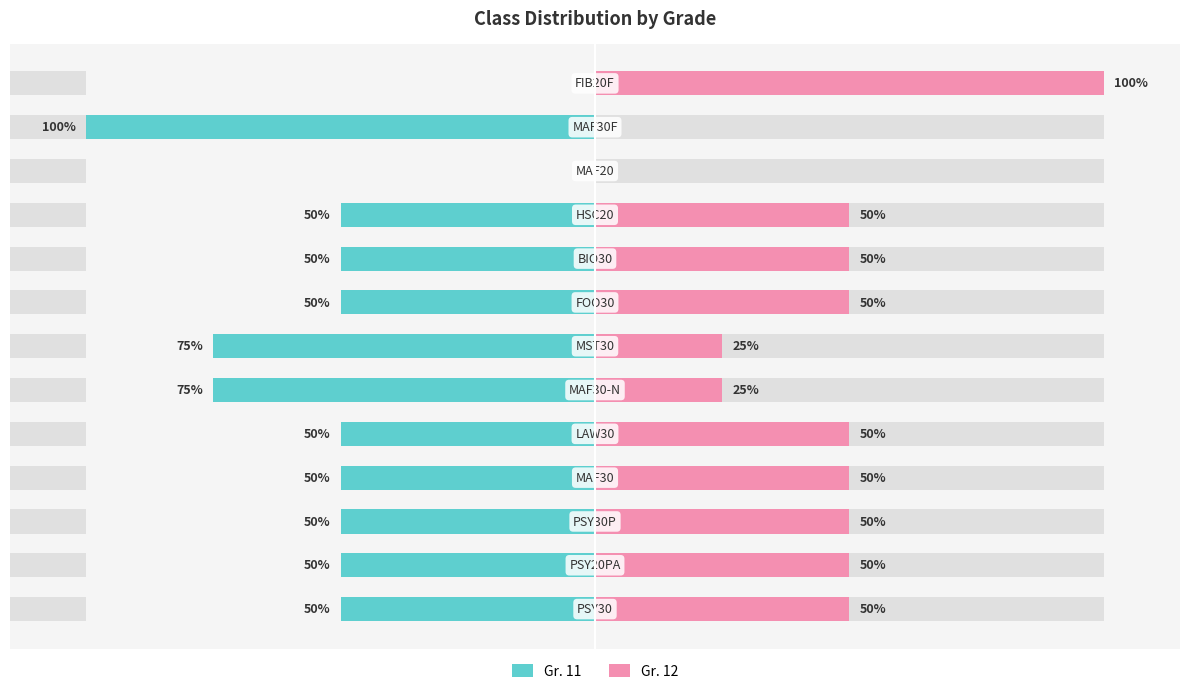

Reading left to right, list all the values displayed in this chart.

Gr. 11: 0=-0.5	1=-0.5	2=-0.5	3=-0.5	4=-0.5	5=-0.8	6=-0.8	7=-0.5	8=-0.5	9=-0.5	10=0.0	11=-1.0	12=0.0
Gr. 12: 0=0.5	1=0.5	2=0.5	3=0.5	4=0.5	5=0.2	6=0.2	7=0.5	8=0.5	9=0.5	10=0.0	11=0.0	12=1.0